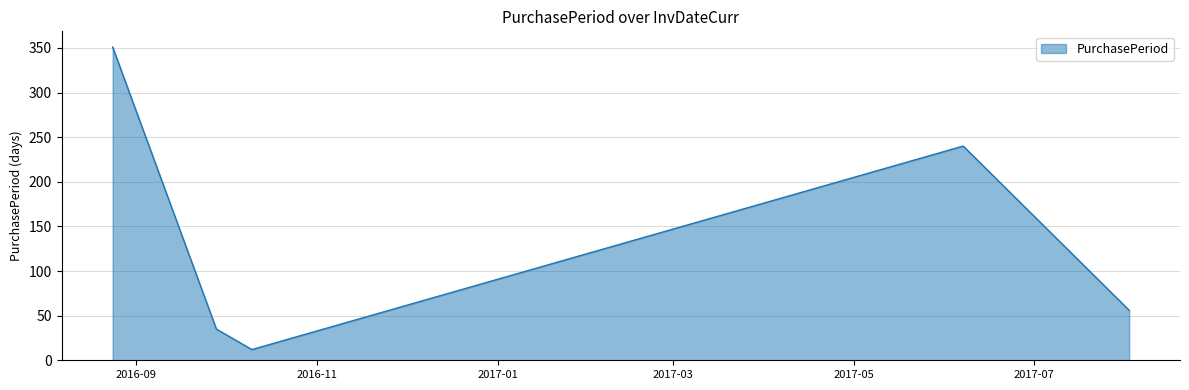

What is the sum of all values?

694